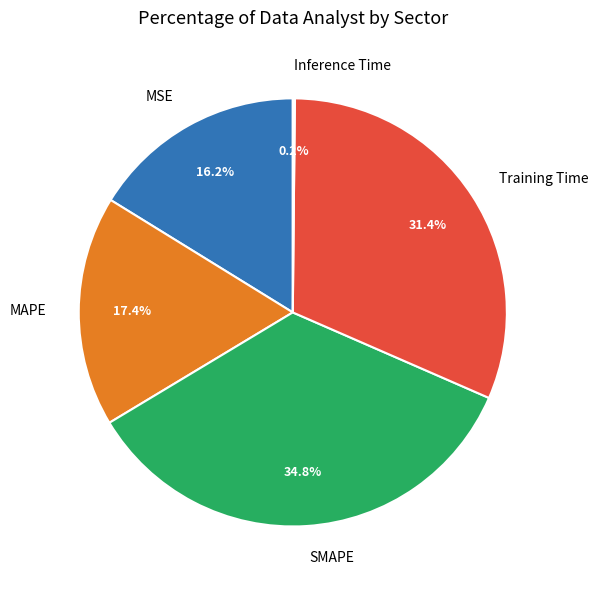

Is there a majority slice in this chart?

No